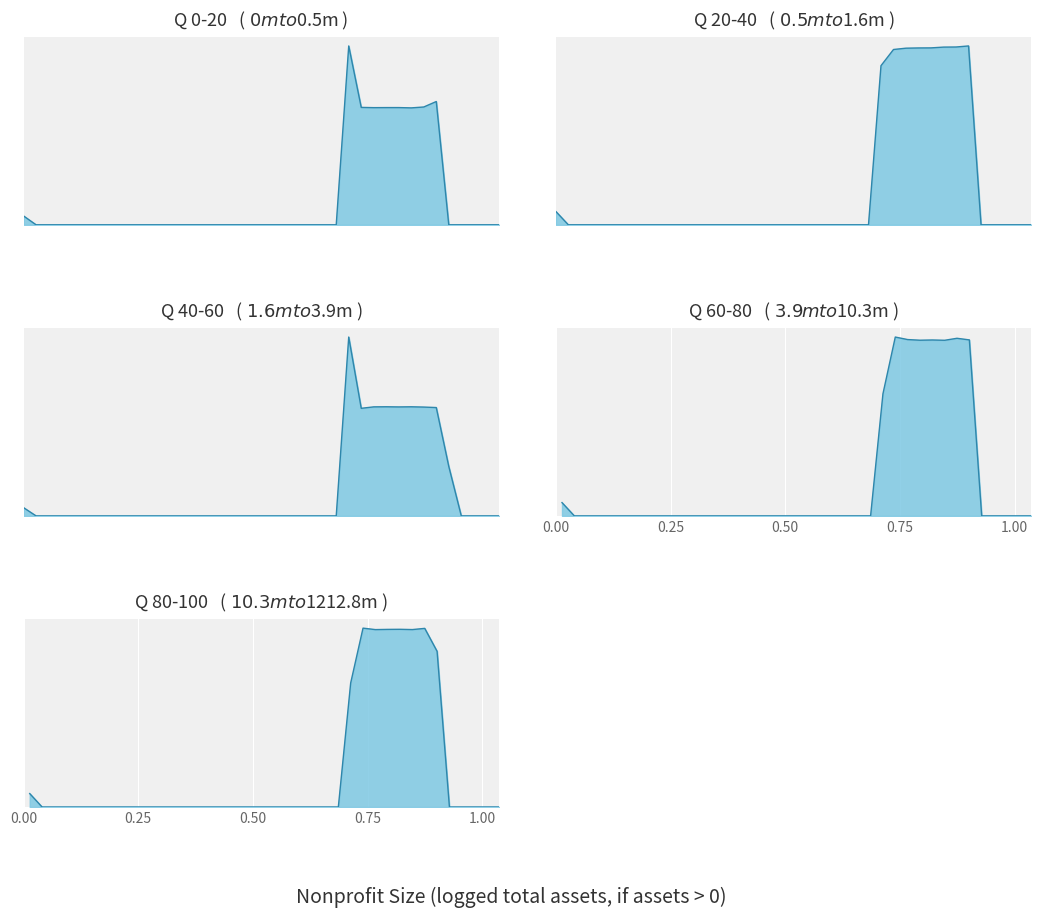

Is the value of col_2 at 8 greater than the value of col_3 at 12?

No